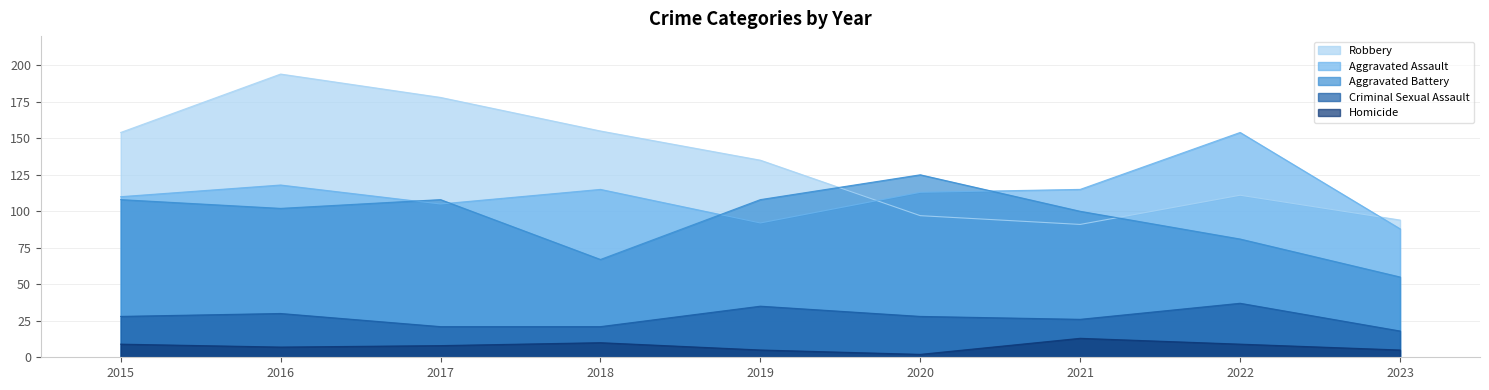

Reading left to right, extract all data points from this chart.

Aggravated Assault: 2015=110	2016=118	2017=105	2018=115	2019=92	2020=113	2021=115	2022=154	2023=88
Aggravated Battery: 2015=108	2016=102	2017=108	2018=67	2019=108	2020=125	2021=100	2022=81	2023=55
Criminal Sexual Assault: 2015=28	2016=30	2017=21	2018=21	2019=35	2020=28	2021=26	2022=37	2023=18
Homicide: 2015=9	2016=7	2017=8	2018=10	2019=5	2020=2	2021=13	2022=9	2023=5
Robbery: 2015=154	2016=194	2017=178	2018=155	2019=135	2020=97	2021=91	2022=111	2023=94